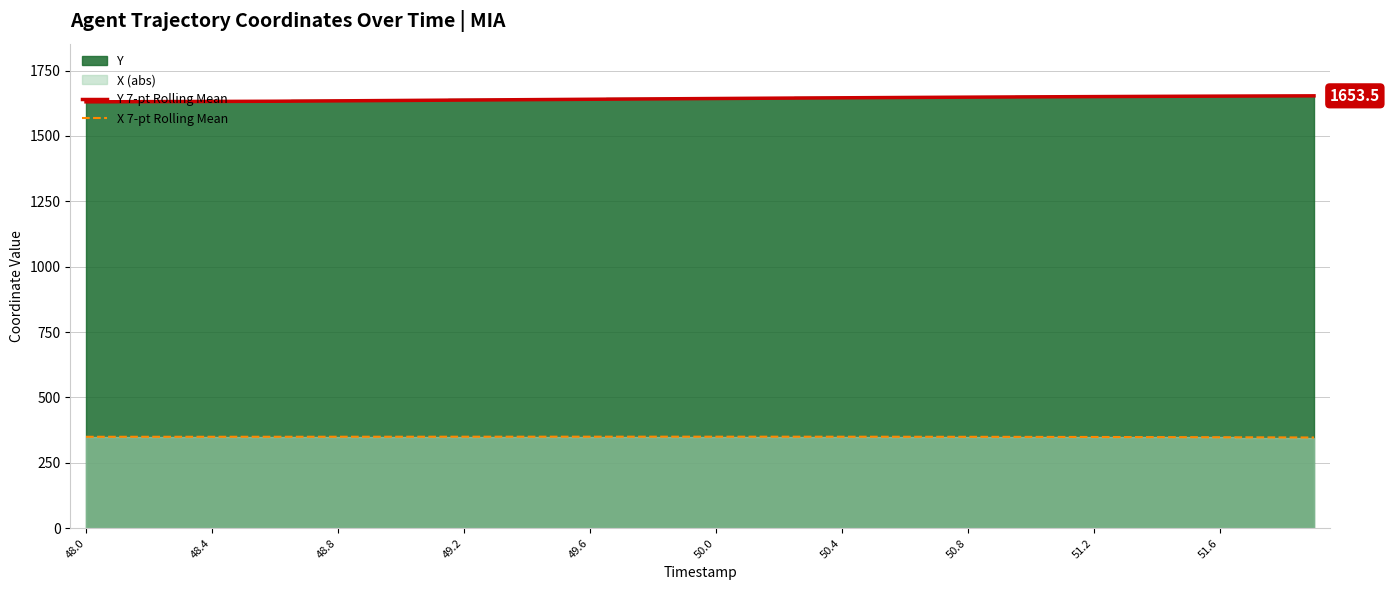

Where is the first local maximum for X 7-pt Rolling Mean?

18